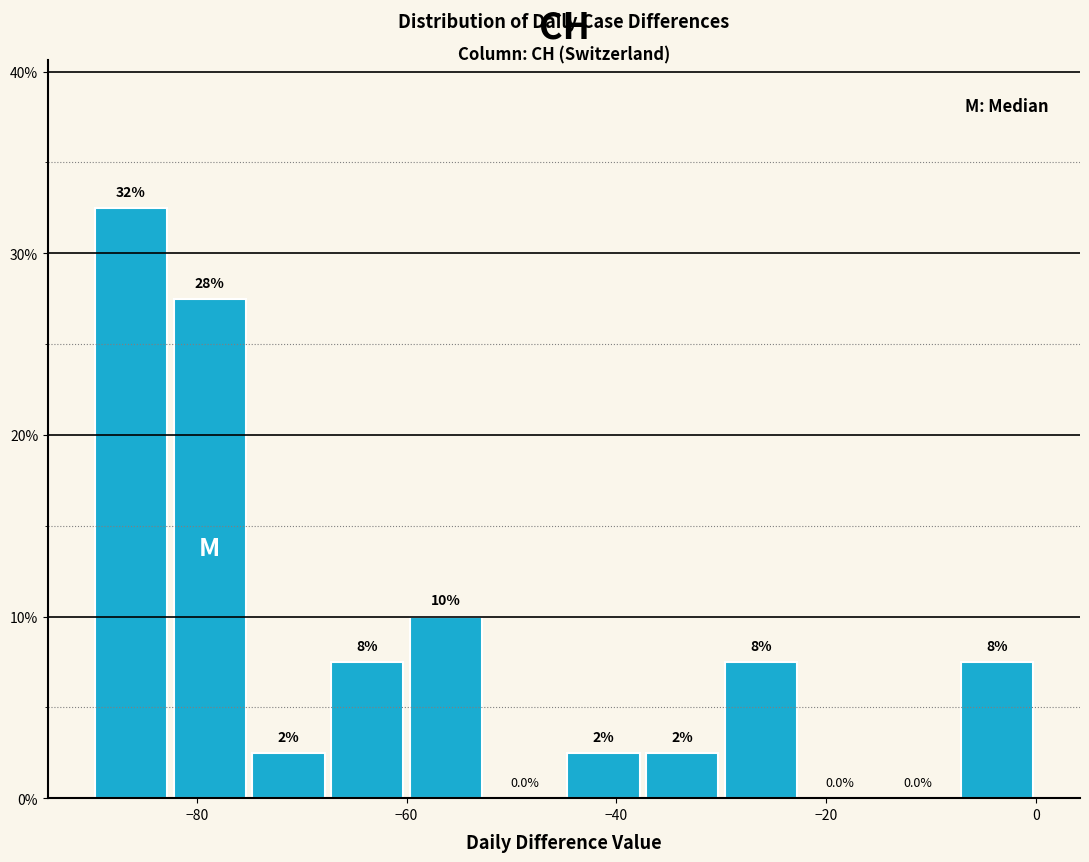

Around what value on the x-axis is the tallest bar? Give the approximate position of its centre, as read against the axis.

-86